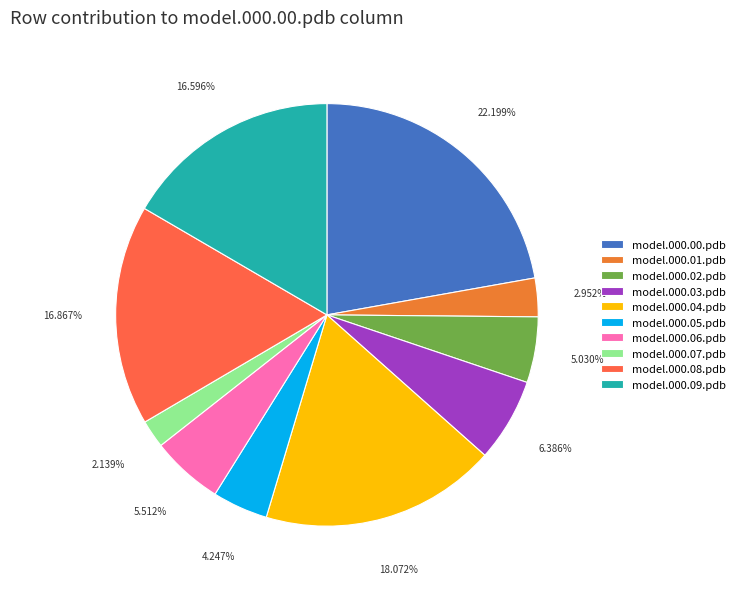

How many segments does this pie chart have?

10